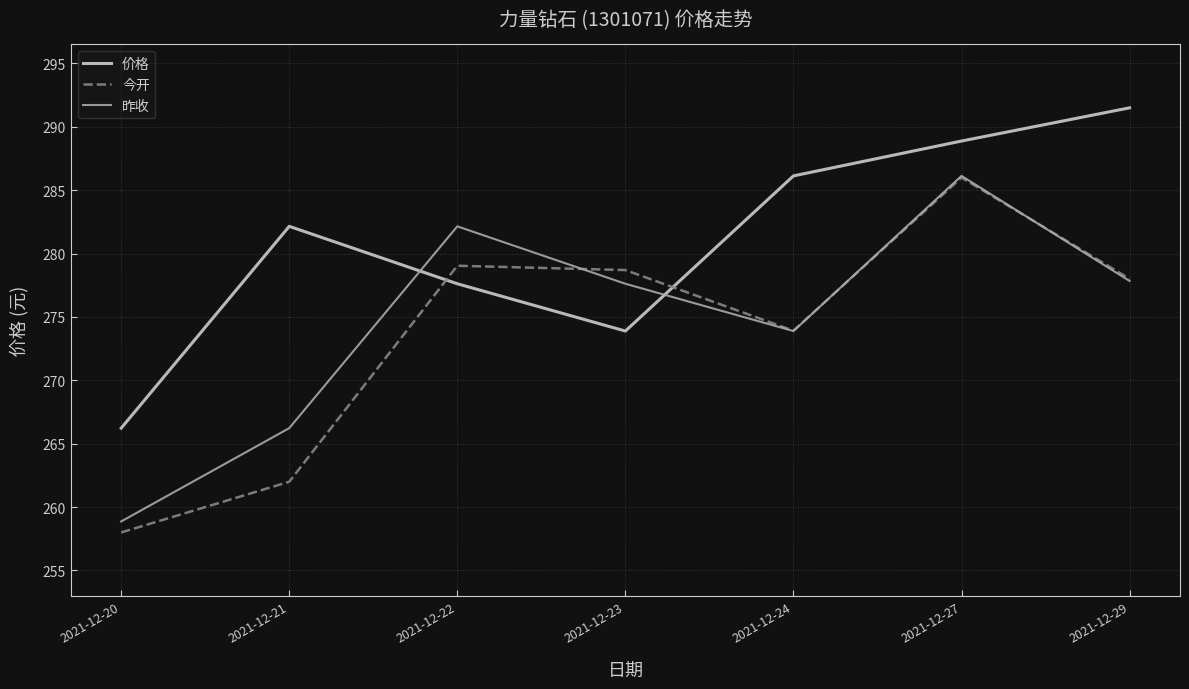

Which series changed the most between 2021-12-20 and 2021-12-29?

价格